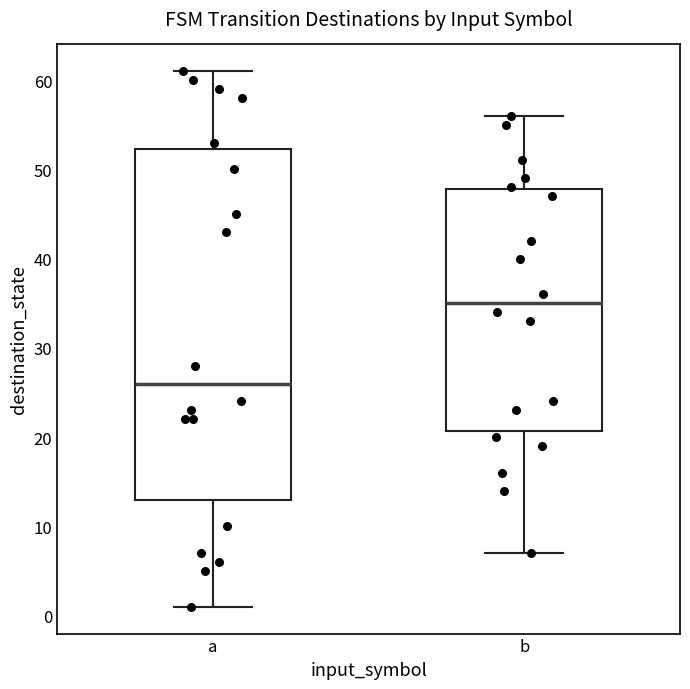

Which box's median line is the highest?

b